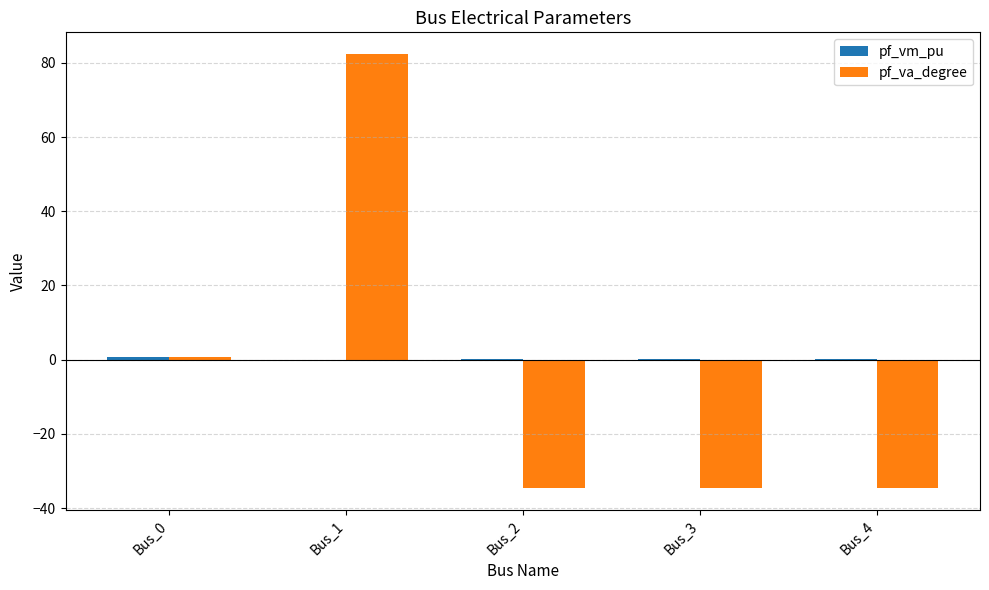

At which label is pf_va_degree closest to 23?

Bus_0